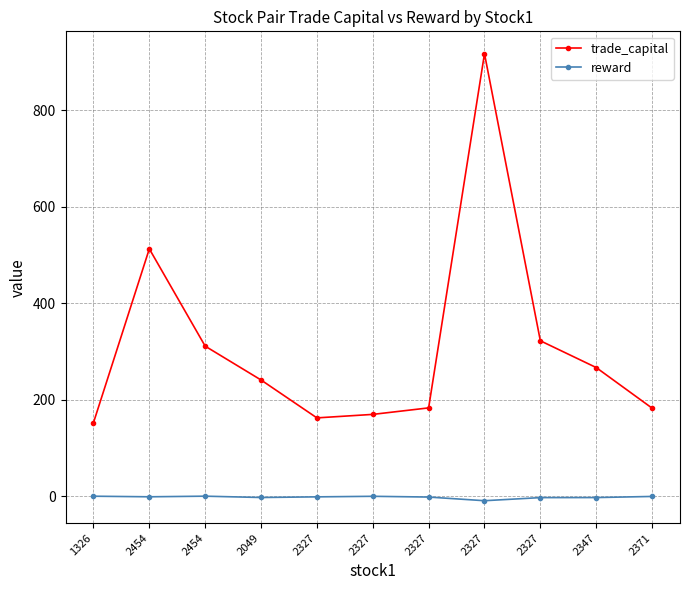

Between 2327 and 2347, which series saw the biggest shift?

trade_capital